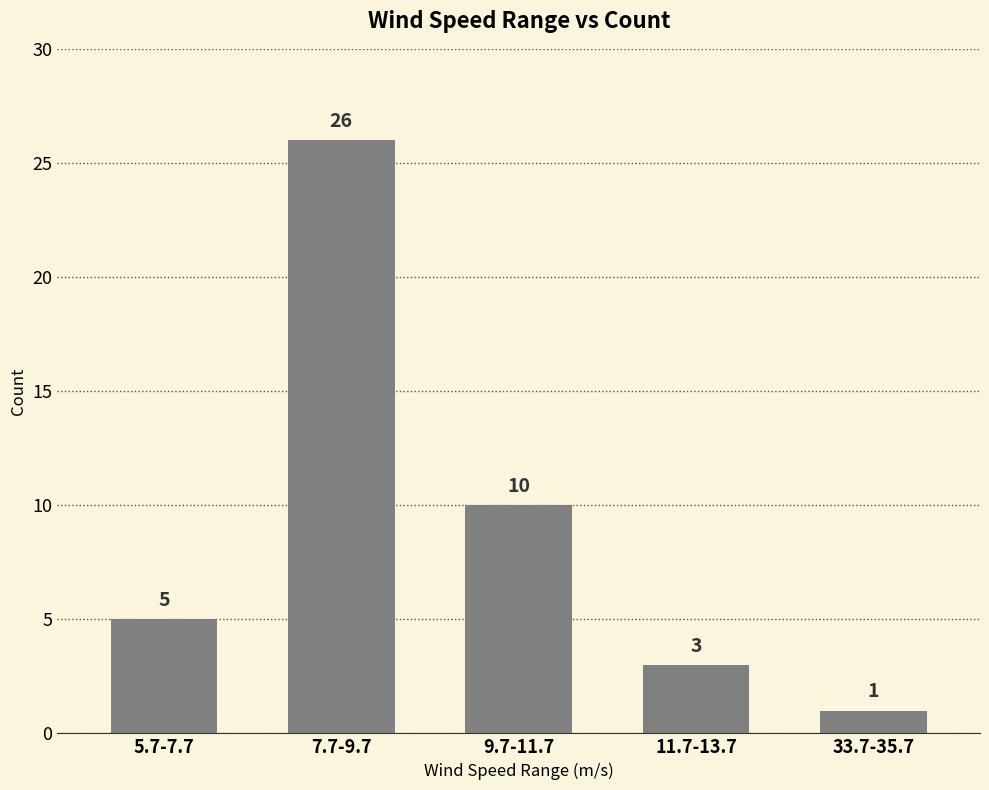

Reading right to left, list all the values displayed in this chart.

33.7-35.7=1	11.7-13.7=3	9.7-11.7=10	7.7-9.7=26	5.7-7.7=5